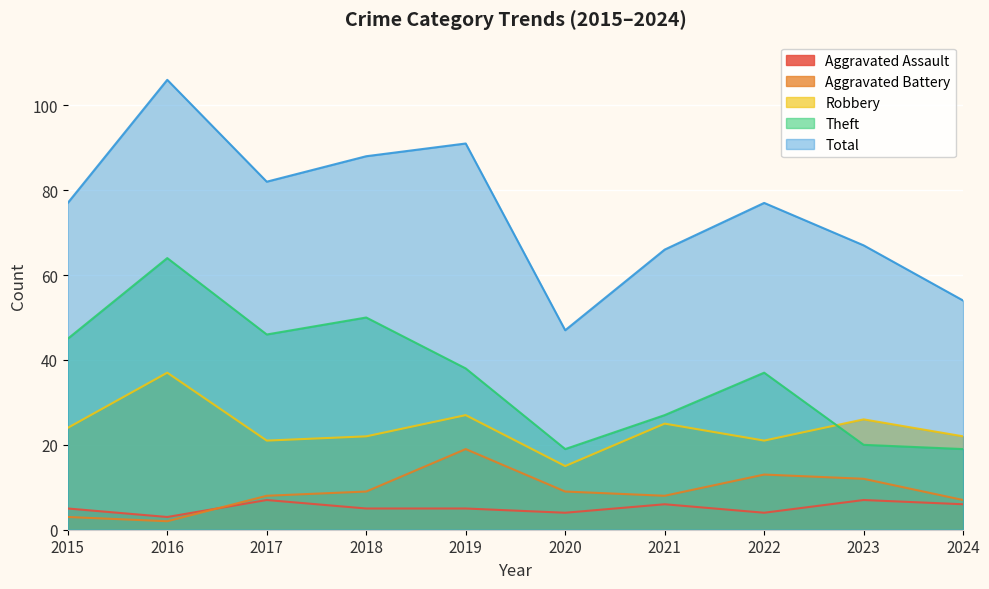

True or false: Total has a value of 16 at 2015.

False